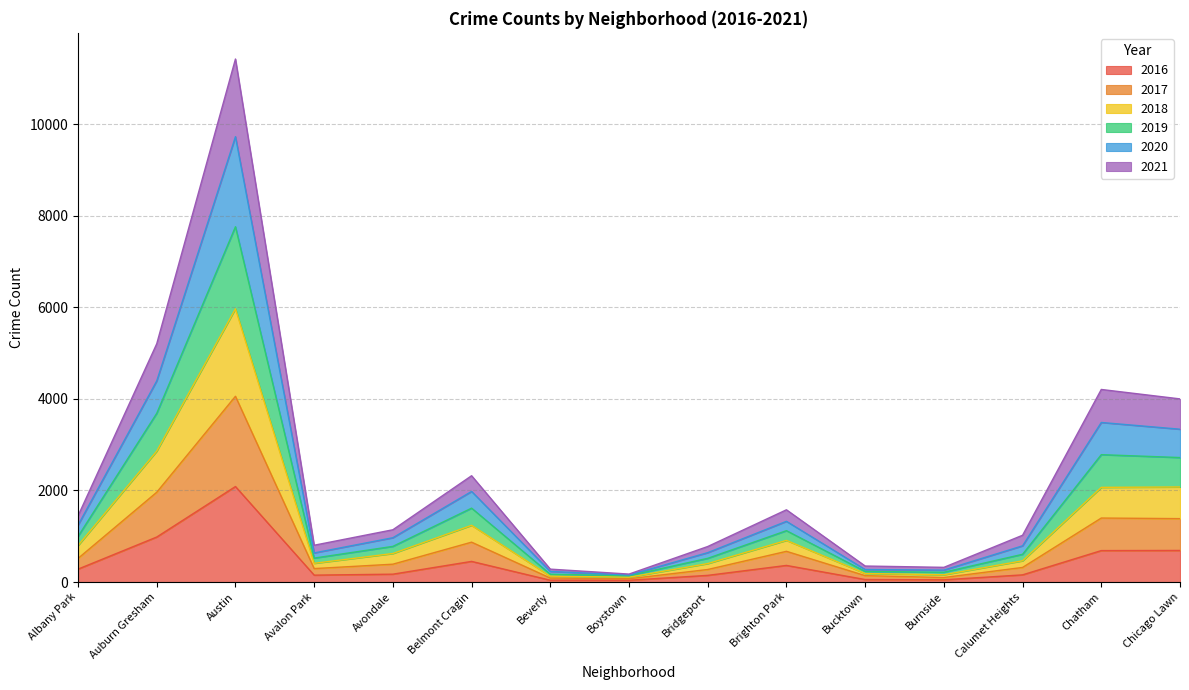

Count the number of categories in the chart.

15